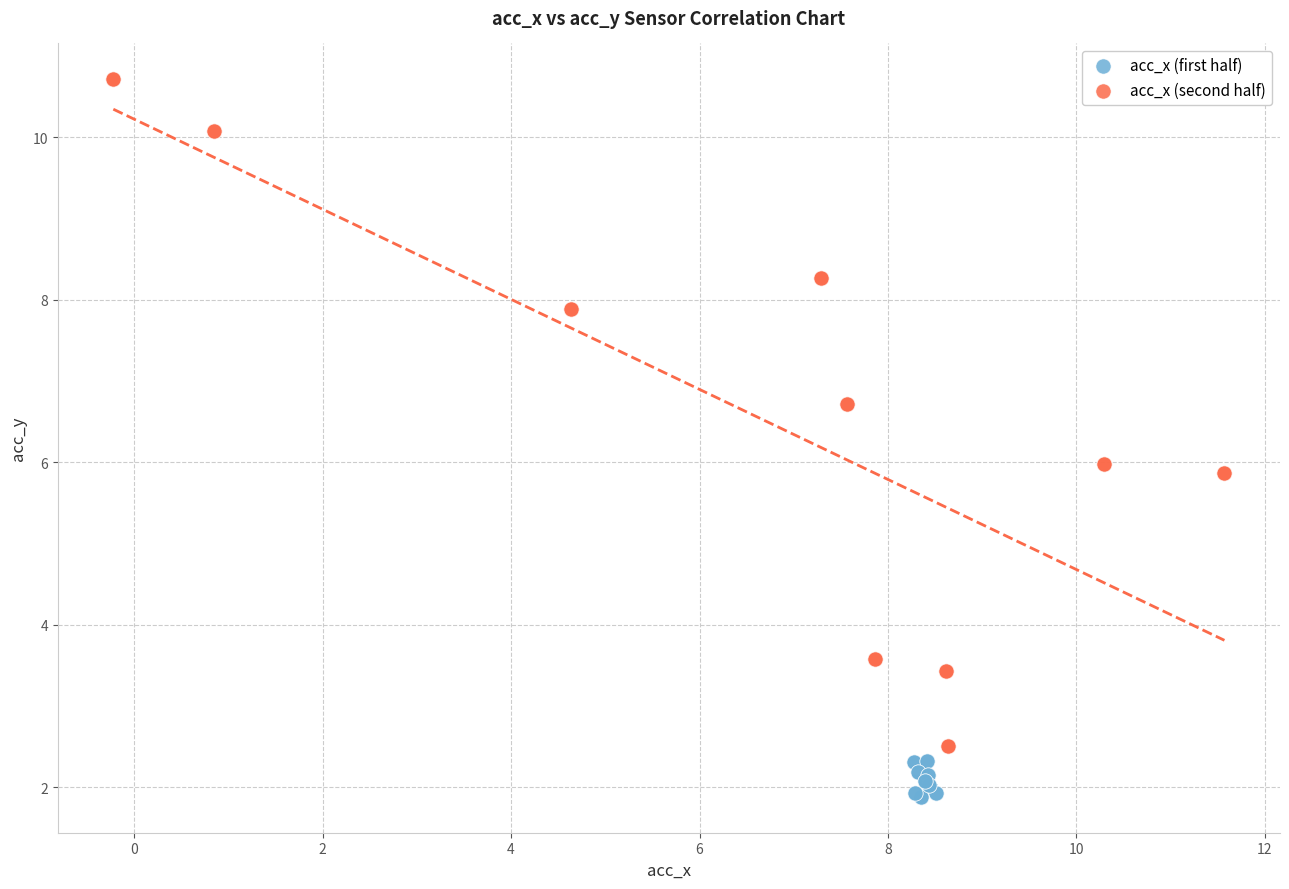

Which series has the largest Y range (max minus min)?

acc_x (second half)